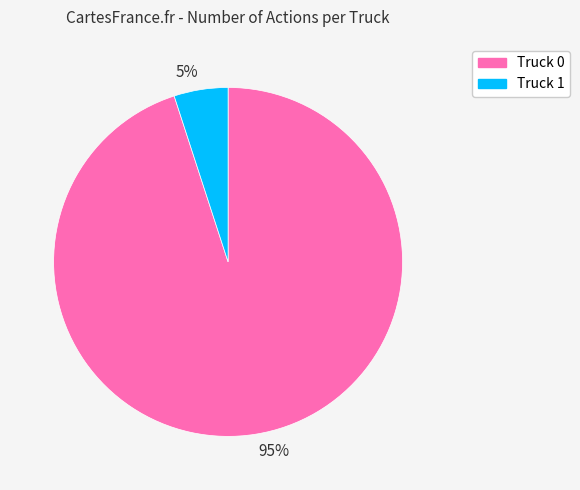

To the nearest percent, what percentage of the pie is 95%?

95%